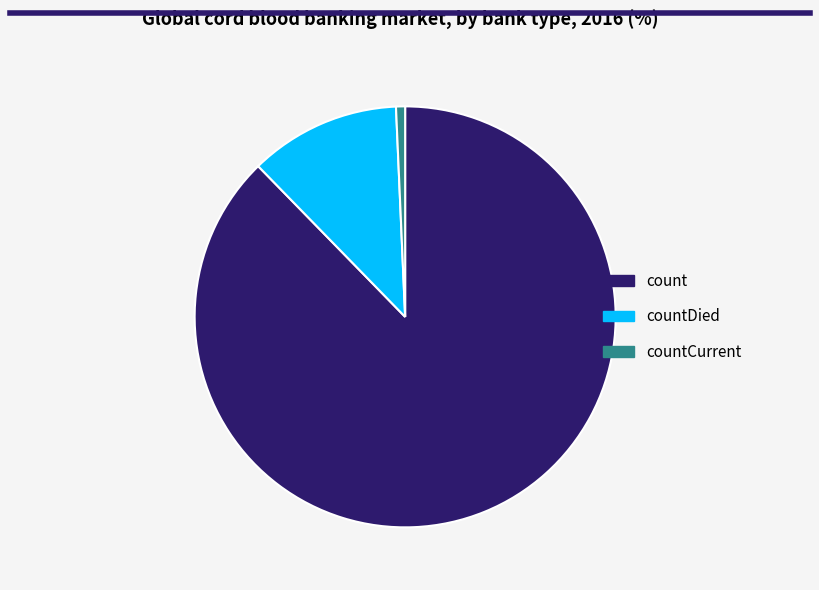

Which has a higher value, count or countCurrent?

count